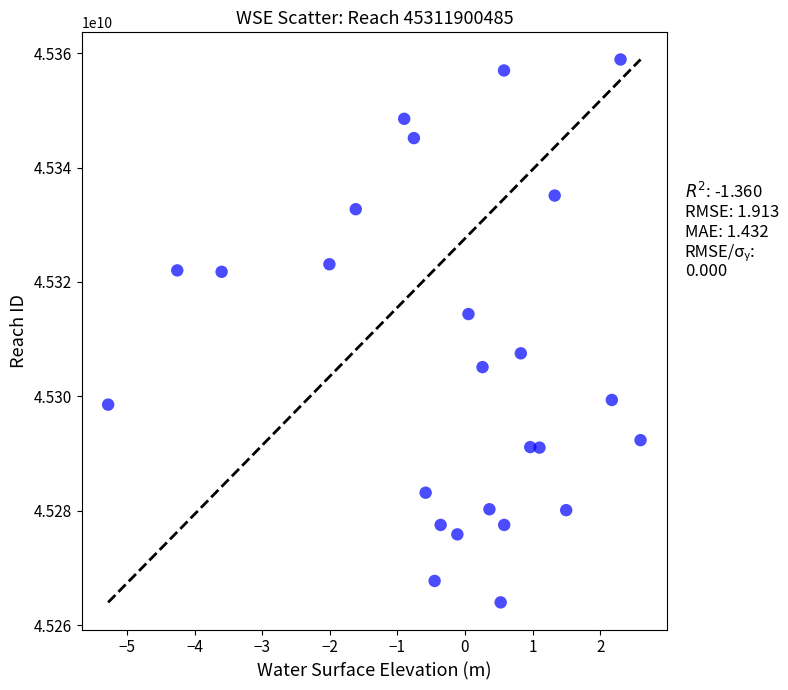

What is the range of Y values (max minus min)?

94932535.8